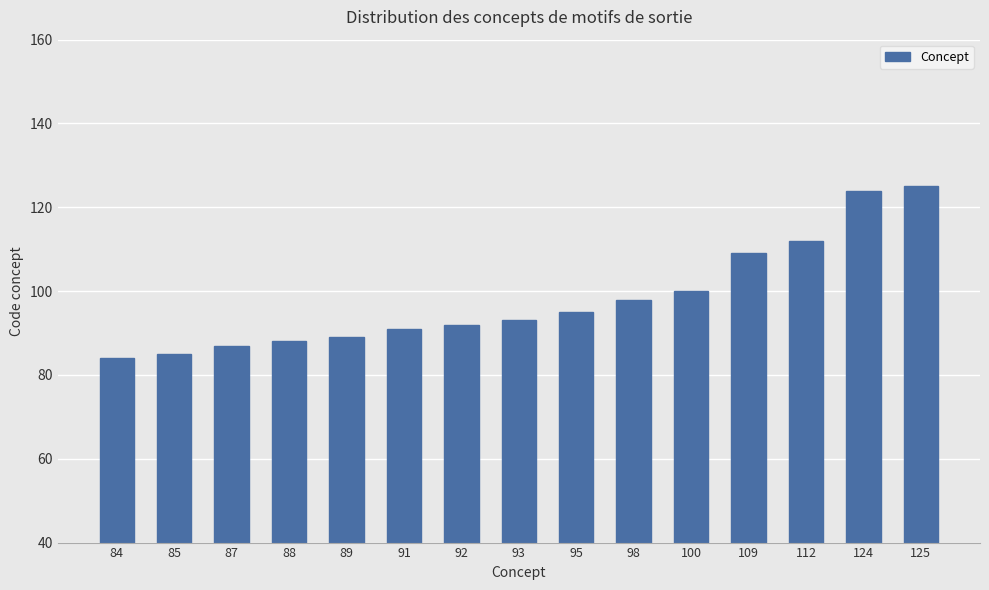

The chart shows a value of 172 at 100. True or false?

False